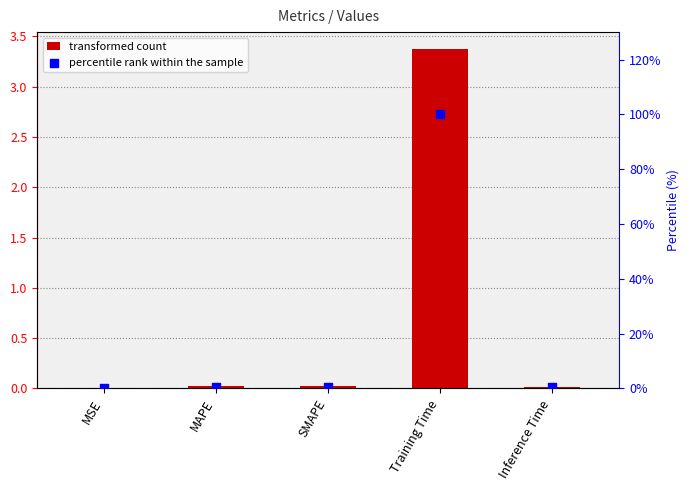

Which series contains the highest Y value?

percentile rank within the sample